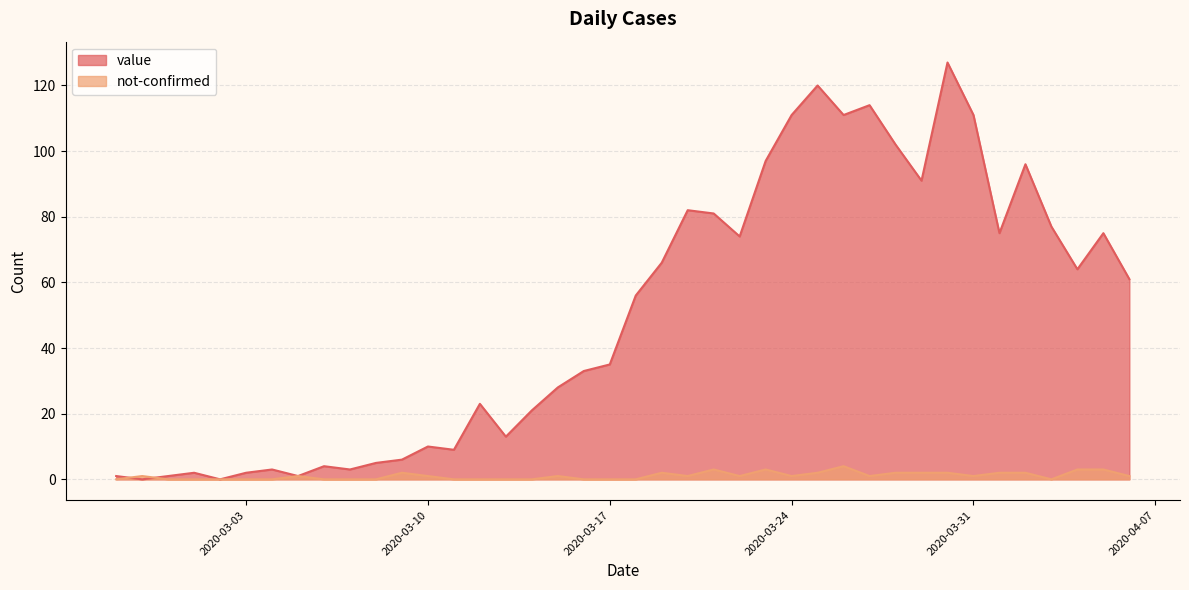

The value of value at 2020-03-04 is 3. True or false?

True